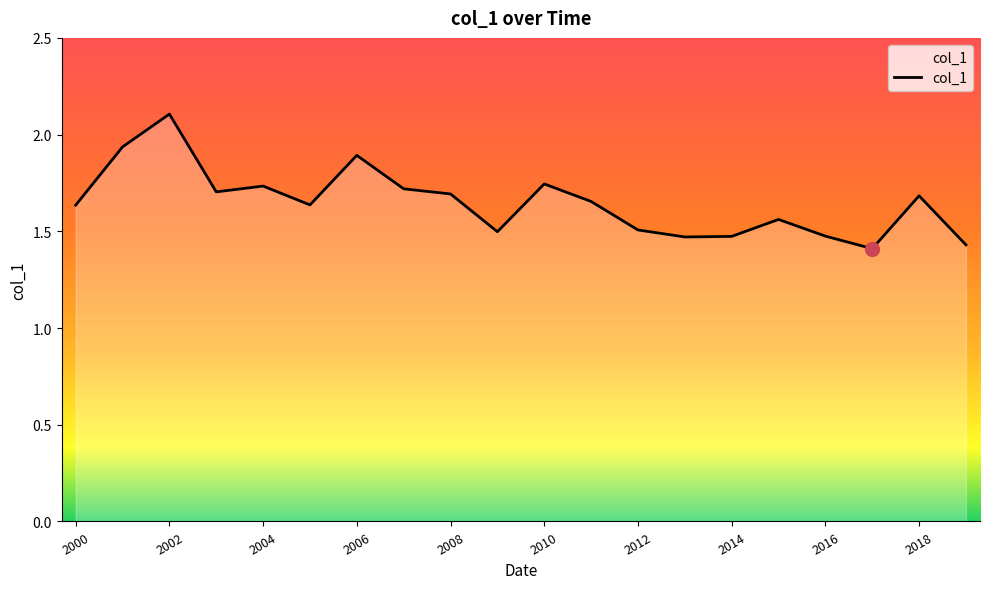

What is the difference between the maximum and second lowest values?

0.7